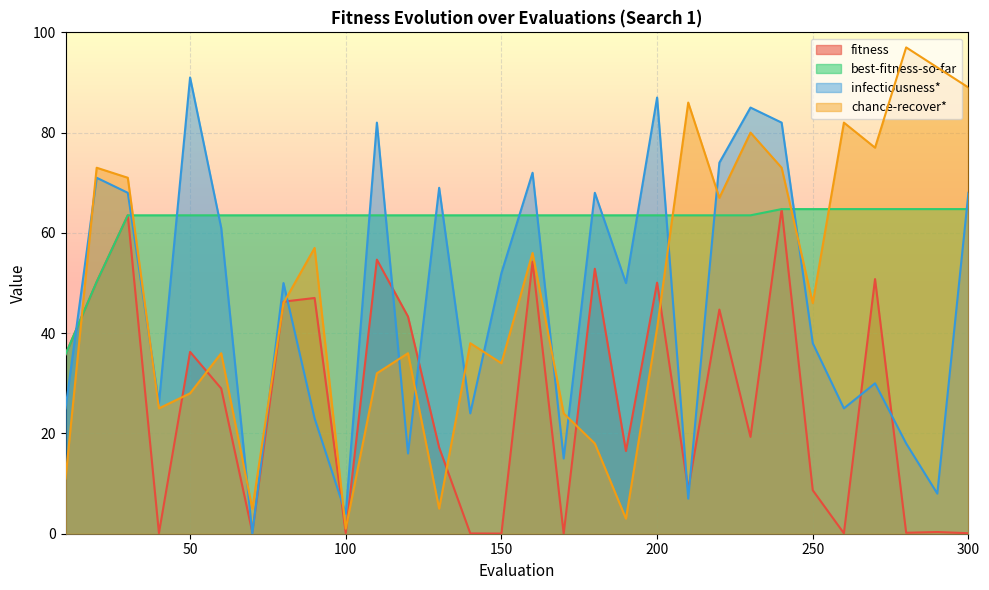

Reading right to left, transcribe all the data shown in this chart.

fitness: 0.1	0.3	0.2	50.8	0.1	8.7	64.8	19.3	44.7	8.8	50.1	16.5	52.9	0.0	54.2	0.0	0.1	17.2	43.3	54.7	0.1	47.0	46.3	0.3	29.0	36.3	0.1	63.5	50.2	35.8
best-fitness-so-far: 64.8	64.8	64.8	64.8	64.8	64.8	64.8	63.5	63.5	63.5	63.5	63.5	63.5	63.5	63.5	63.5	63.5	63.5	63.5	63.5	63.5	63.5	63.5	63.5	63.5	63.5	63.5	63.5	50.2	35.8
infectiousness*: 68.0	8.0	18.0	30.0	25.0	38.0	82.0	85.0	74.0	7.0	87.0	50.0	68.0	15.0	72.0	52.0	24.0	69.0	16.0	82.0	4.0	23.0	50.0	0.0	61.0	91.0	26.0	68.0	71.0	25.0
chance-recover*: 89.0	93.0	97.0	77.0	82.0	46.0	73.0	80.0	67.0	86.0	41.0	3.0	18.0	24.0	56.0	34.0	38.0	5.0	36.0	32.0	1.0	57.0	46.0	5.0	36.0	28.0	25.0	71.0	73.0	11.0